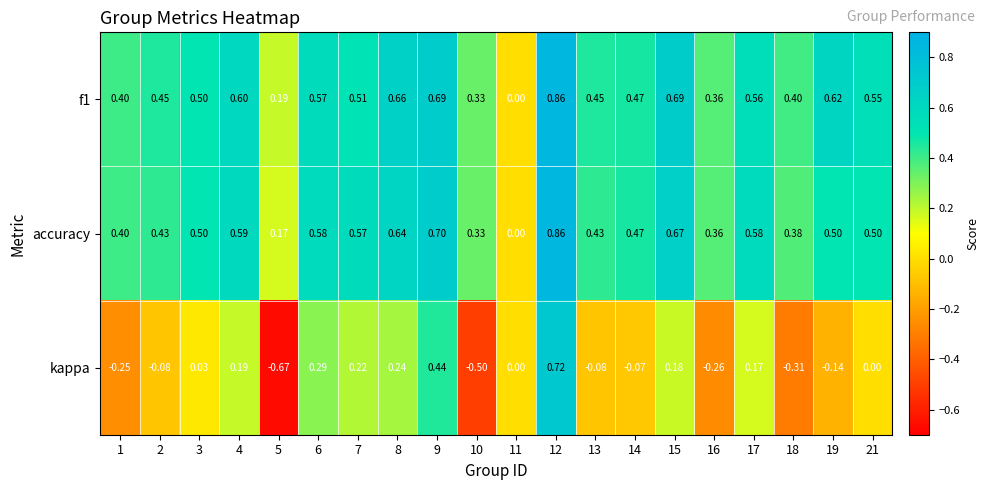

Which category has the highest value across all series?

12